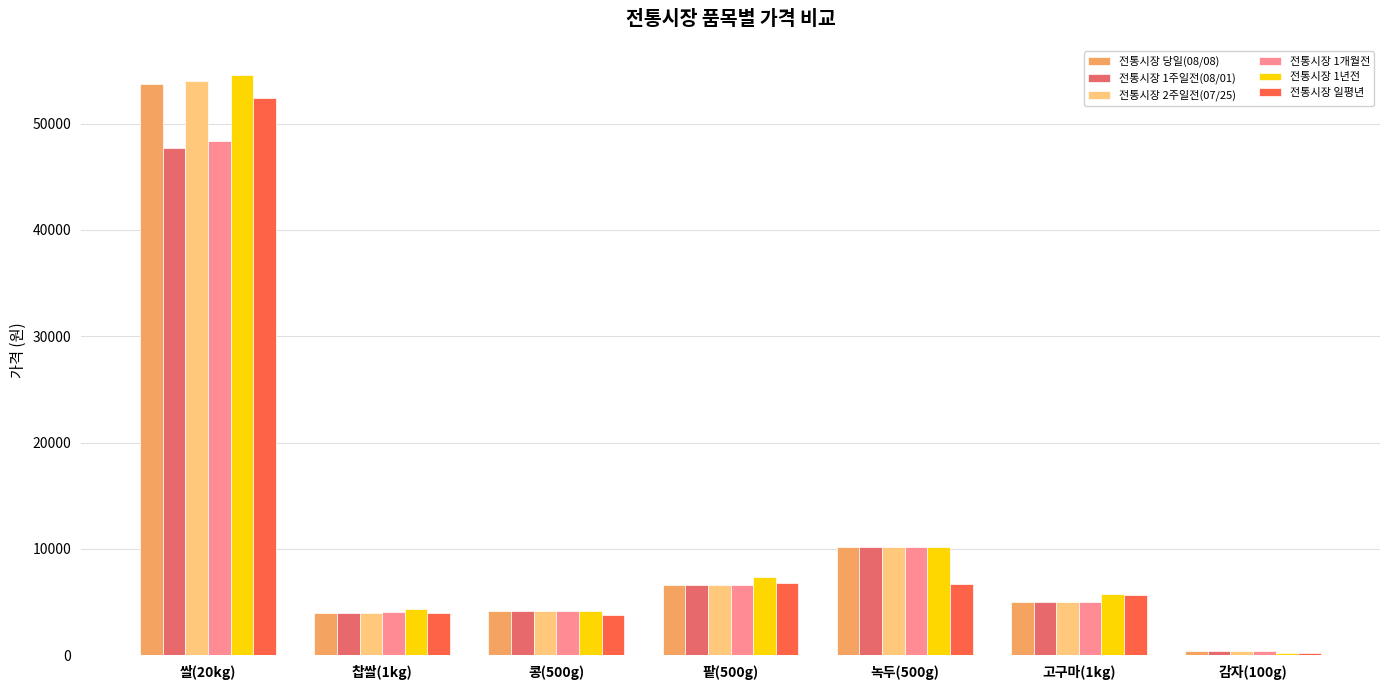

At which label does 전통시장 일평년 first exceed 5651?

쌀(20kg)